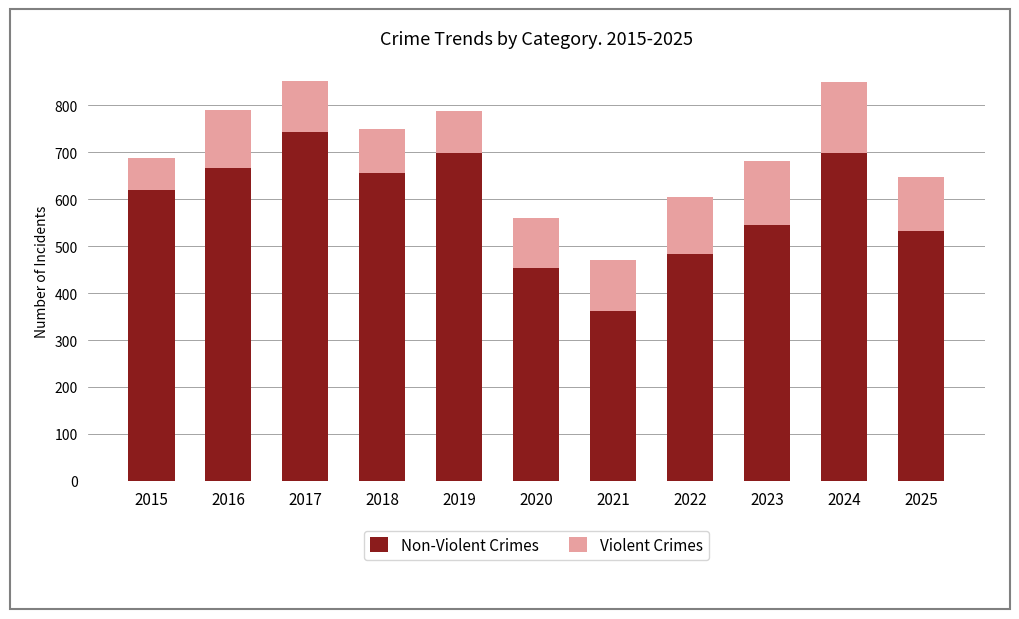

Where does the Non-Violent Crimes series first go above 619?

2016